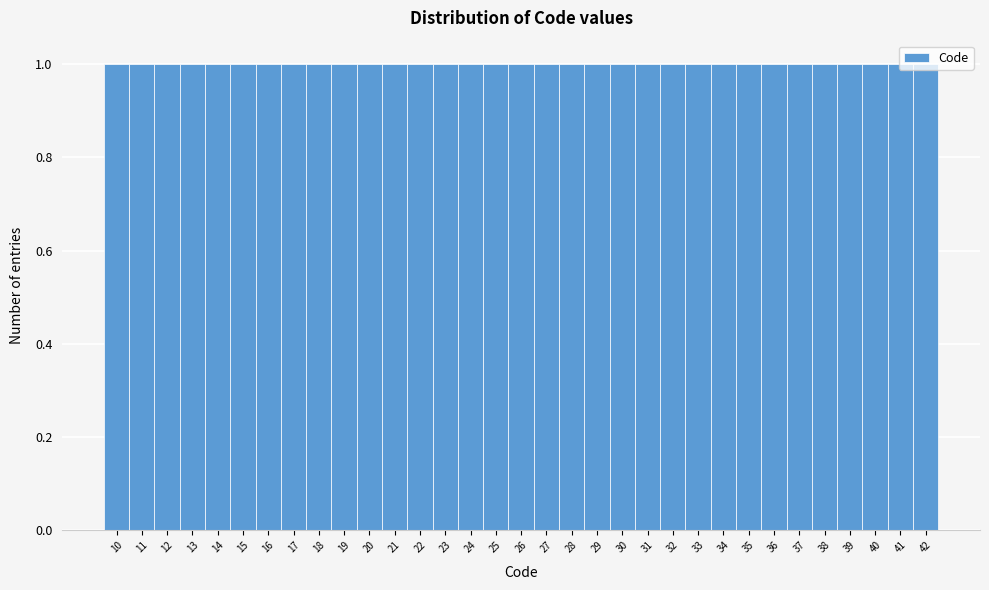

Reading left to right, list every bar in this chart as the range it spans on the x-axis followed by its height. The values are not printed on the chart, so give them approximately, as read against the axis.

9.5 to 10.5: 1
10.5 to 11.5: 1
11.5 to 12.5: 1
12.5 to 13.5: 1
13.5 to 14.5: 1
14.5 to 15.5: 1
15.5 to 16.5: 1
16.5 to 17.5: 1
17.5 to 18.5: 1
18.5 to 19.5: 1
19.5 to 20.5: 1
20.5 to 21.5: 1
21.5 to 22.5: 1
22.5 to 23.5: 1
23.5 to 24.5: 1
24.5 to 25.5: 1
25.5 to 26.5: 1
26.5 to 27.5: 1
27.5 to 28.5: 1
28.5 to 29.5: 1
29.5 to 30.5: 1
30.5 to 31.5: 1
31.5 to 32.5: 1
32.5 to 33.5: 1
33.5 to 34.5: 1
34.5 to 35.5: 1
35.5 to 36.5: 1
36.5 to 37.5: 1
37.5 to 38.5: 1
38.5 to 39.5: 1
39.5 to 40.5: 1
40.5 to 41.5: 1
41.5 to 42.5: 1